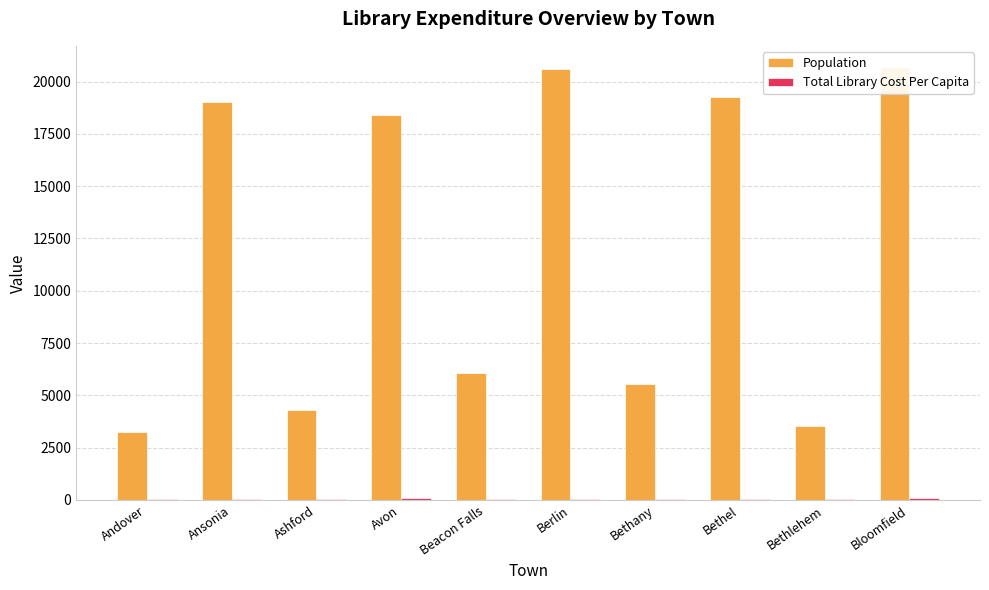

List the series in order of their overall mean, lowest first.

Total Library Cost Per Capita, Population